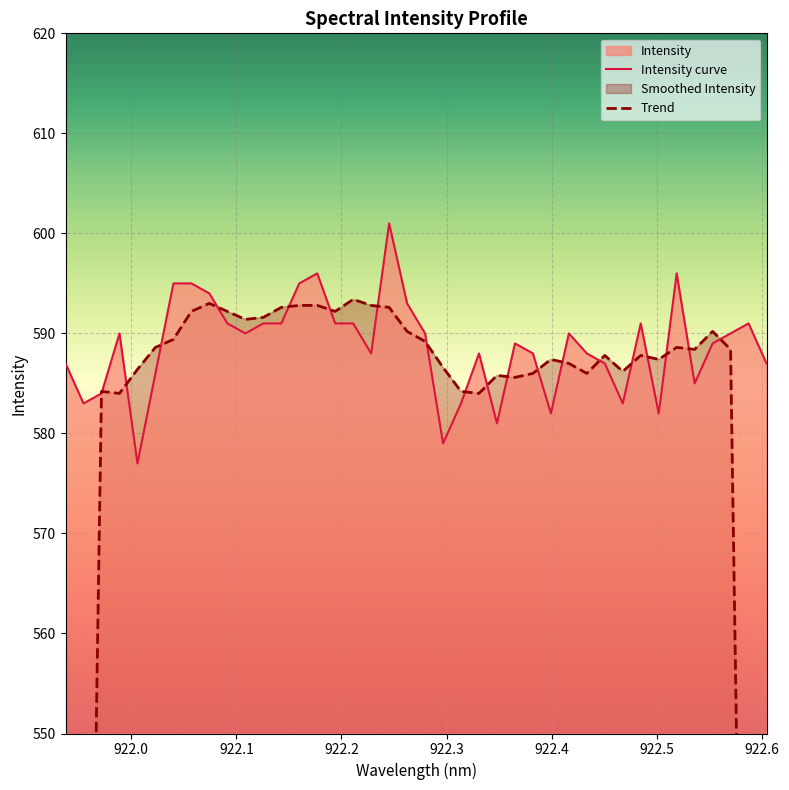

What is the lowest value of the Intensity curve series?

577